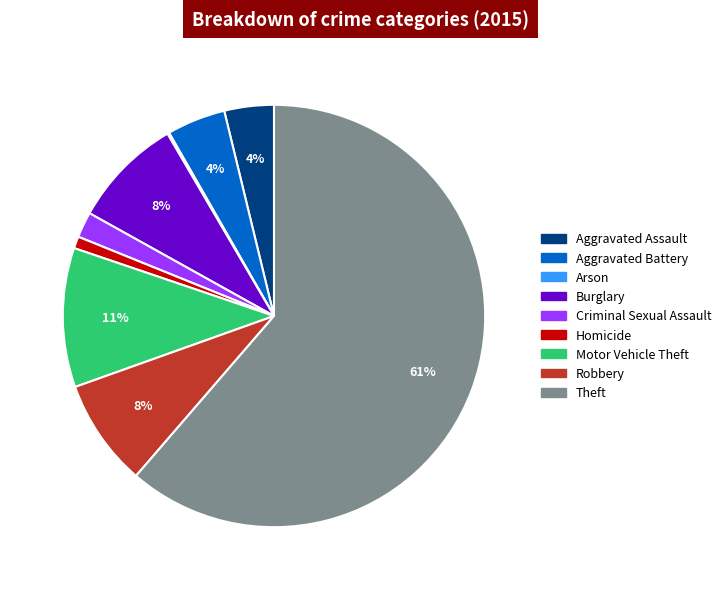

To the nearest percent, what portion does Homicide represent?

1%